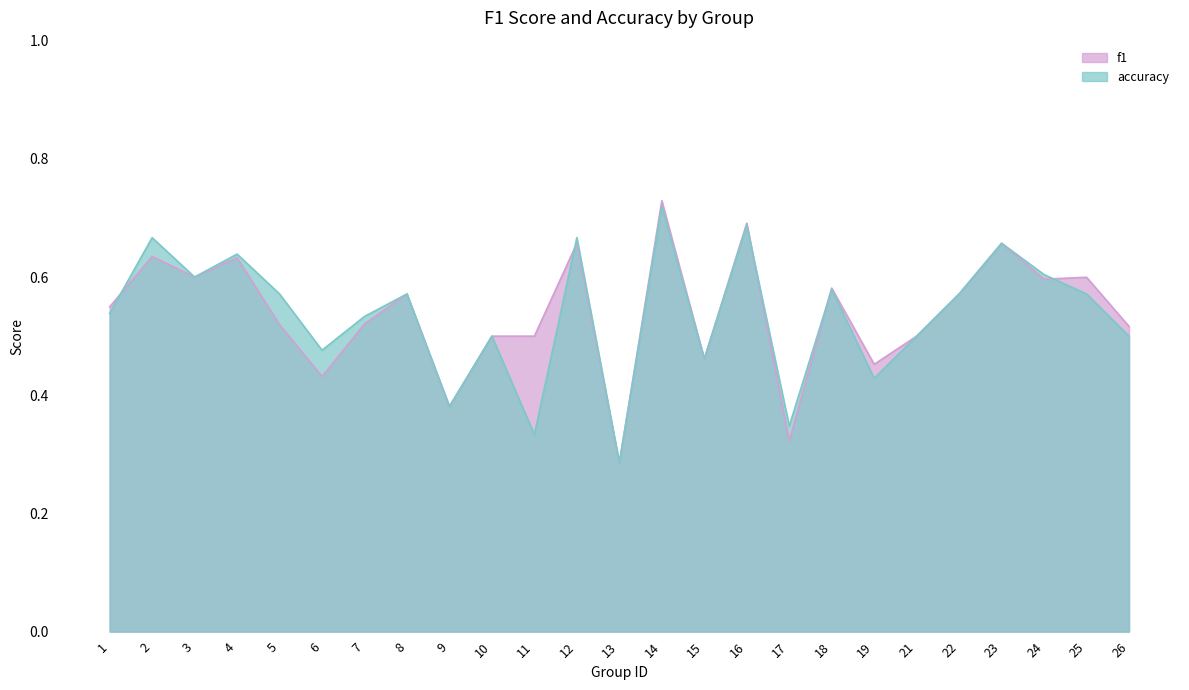

True or false: f1 has more than 0 points higher than both neighbors.

True